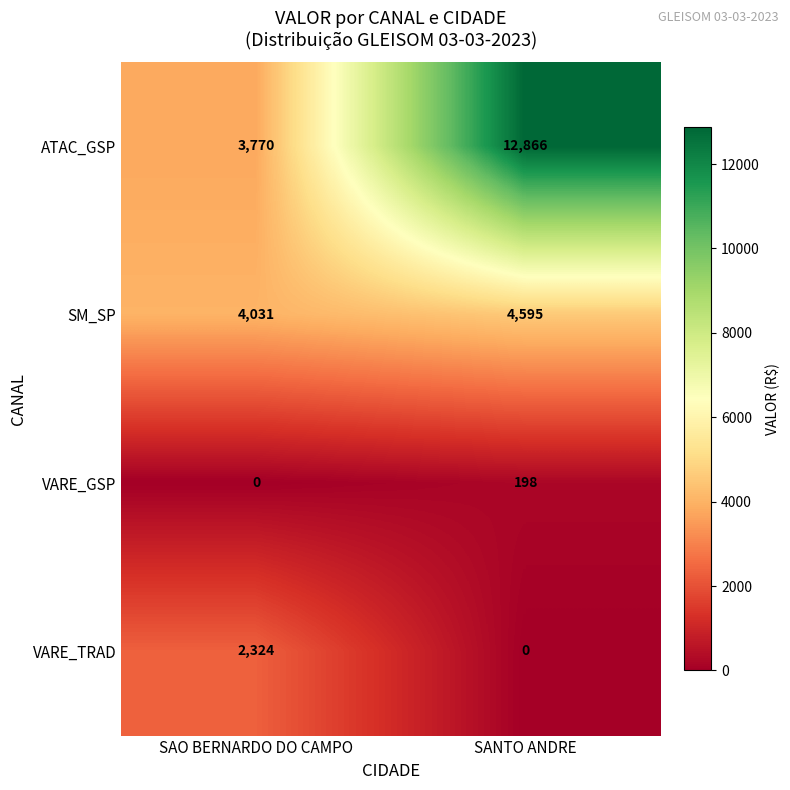

What is the total value across all series at SAO BERNARDO DO CAMPO?

10125